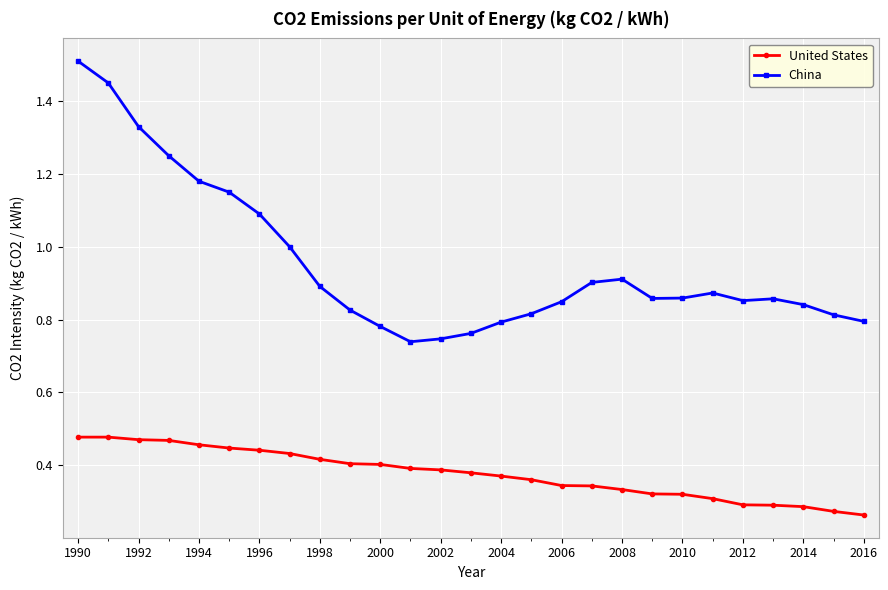

List the series in order of their overall mean, lowest first.

United States, China